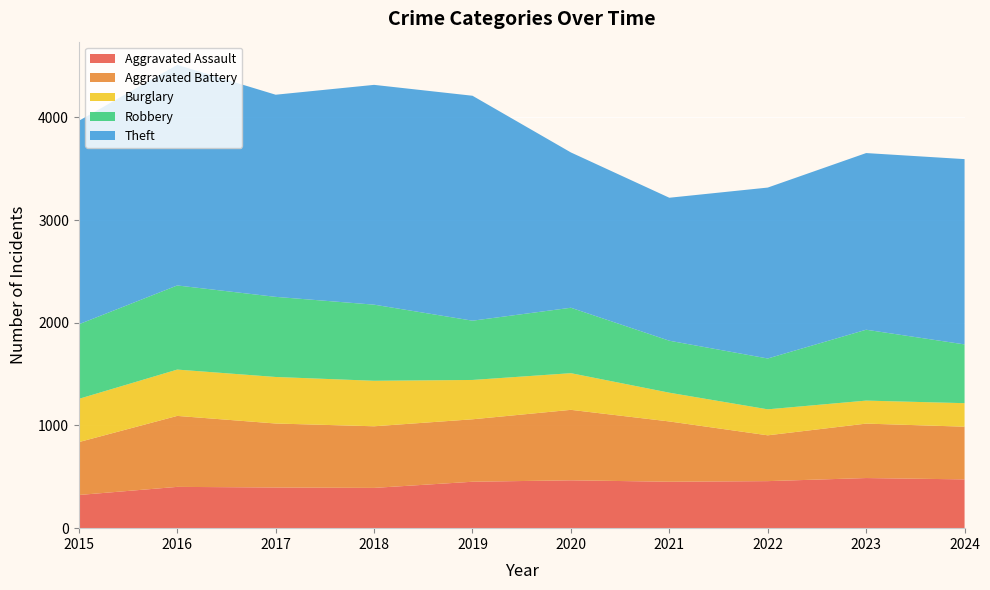

Reading left to right, extract all data points from this chart.

Aggravated Assault: 2015=323	2016=402	2017=396	2018=392	2019=452	2020=466	2021=452	2022=458	2023=488	2024=475
Aggravated Battery: 2015=515	2016=691	2017=623	2018=600	2019=608	2020=686	2021=587	2022=446	2023=530	2024=513
Burglary: 2015=421	2016=451	2017=453	2018=443	2019=383	2020=357	2021=280	2022=253	2023=224	2024=229
Robbery: 2015=726	2016=819	2017=780	2018=741	2019=577	2020=637	2021=506	2022=495	2023=690	2024=572
Theft: 2015=1981	2016=2148	2017=1968	2018=2140	2019=2190	2020=1512	2021=1392	2022=1664	2023=1720	2024=1804